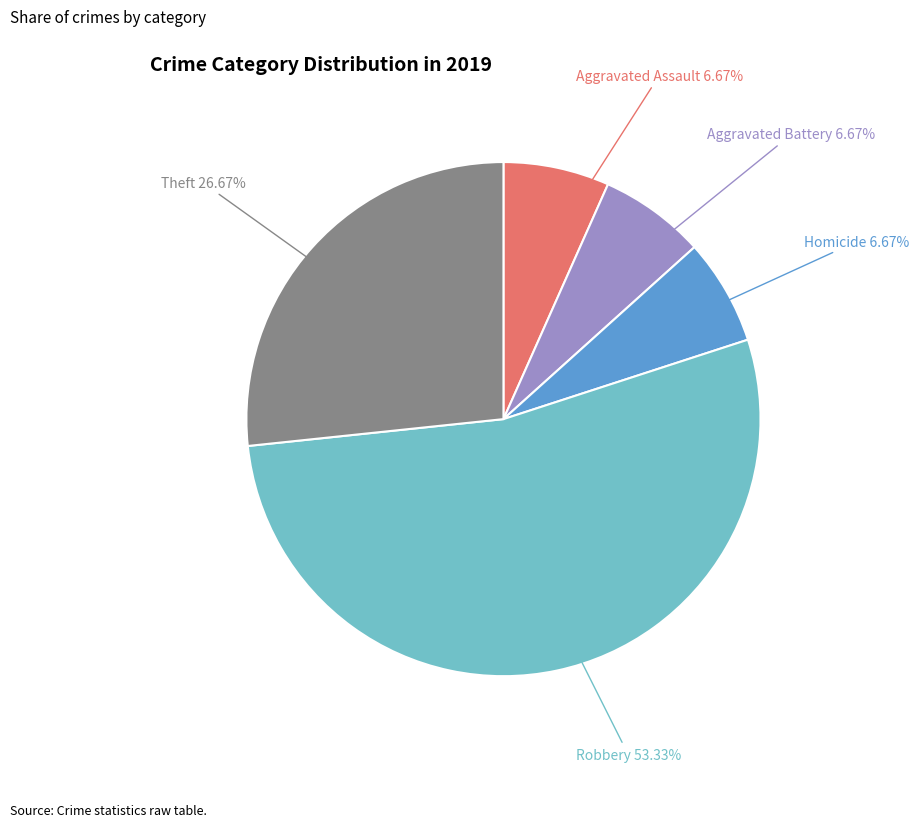

To the nearest percent, what percentage of the pie is Homicide?

7%